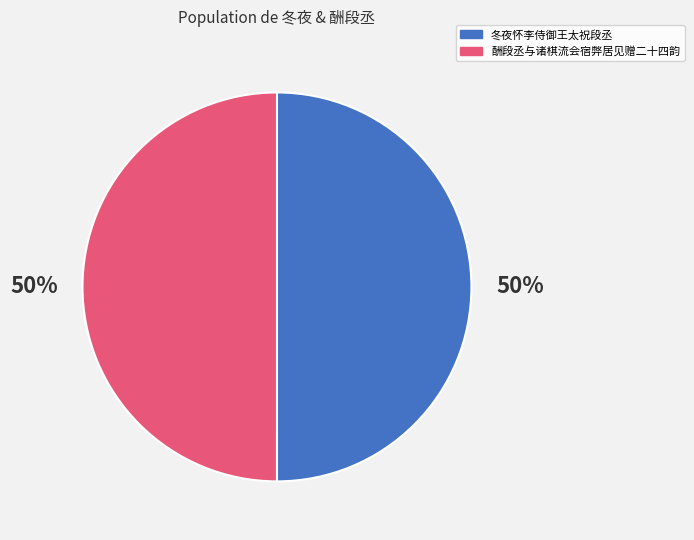

To the nearest percent, what is the average slice percentage?

50%